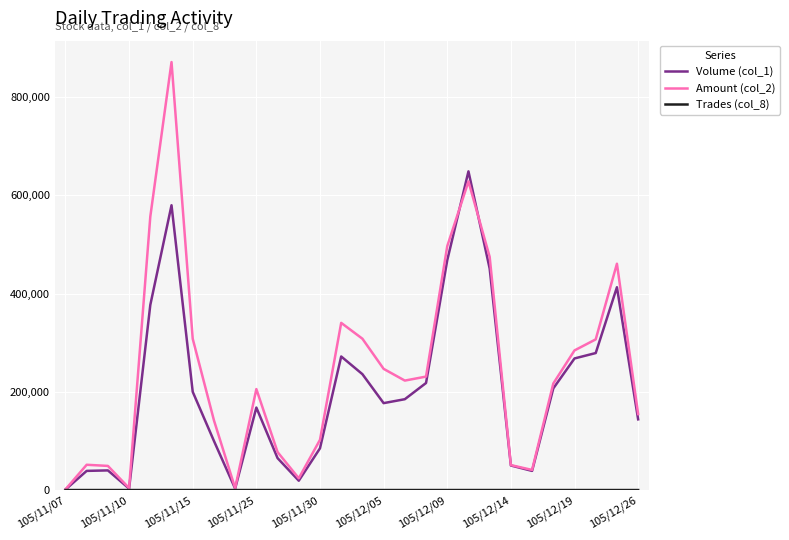

At how many categories does at least one series exceed 210695?

15